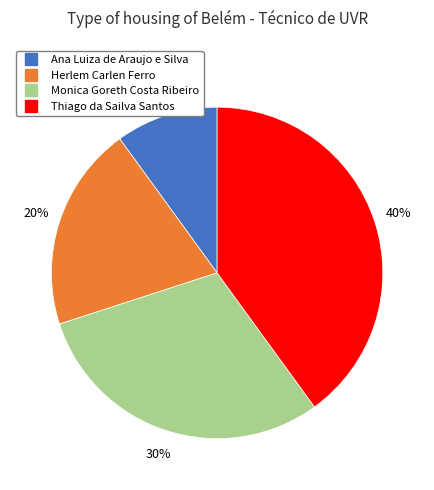

Which has a higher value, Thiago da Sailva Santos or Ana Luiza de Araujo e Silva?

Thiago da Sailva Santos